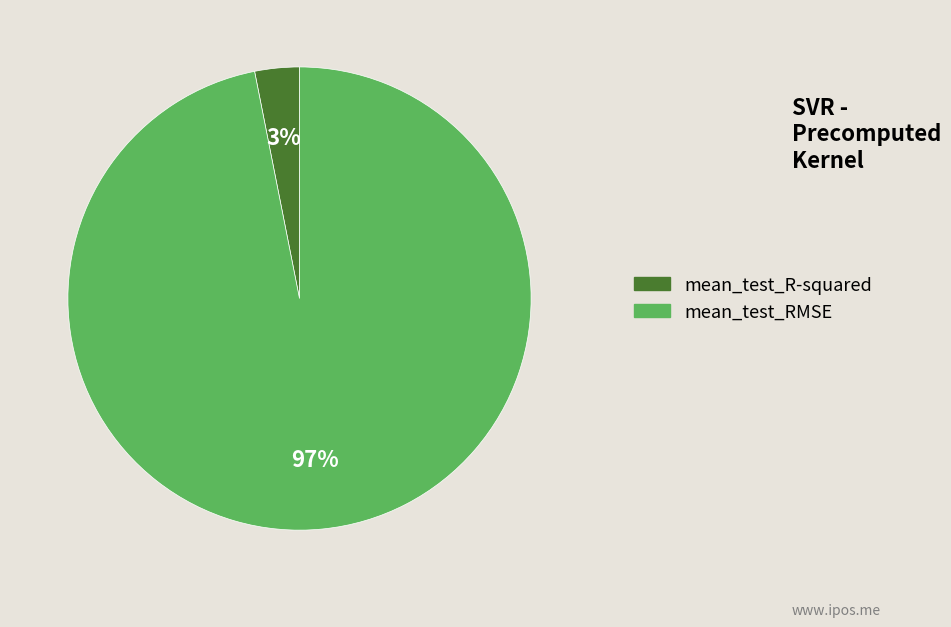

What percentage is the mean_test_RMSE slice, to the nearest percent?

97%